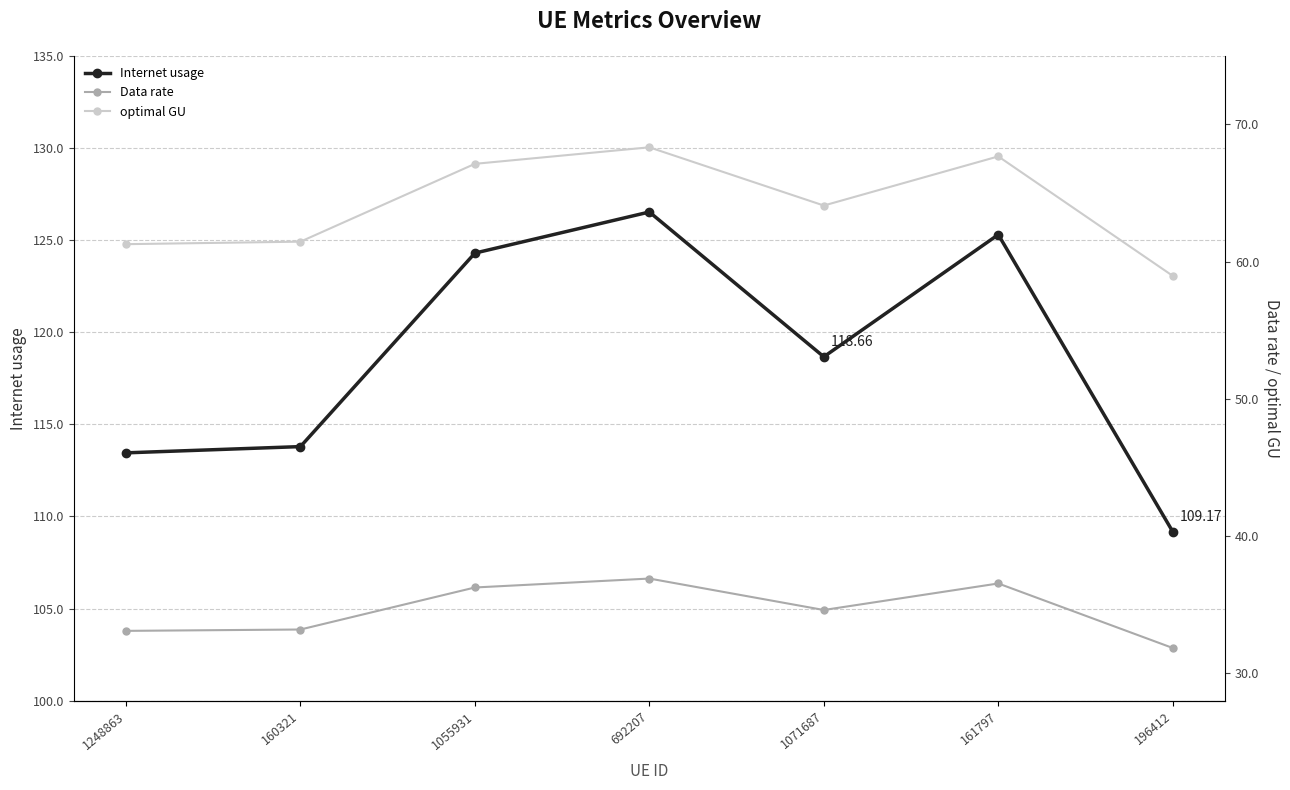

True or false: Internet usage has more than 1 points higher than both neighbors.

True